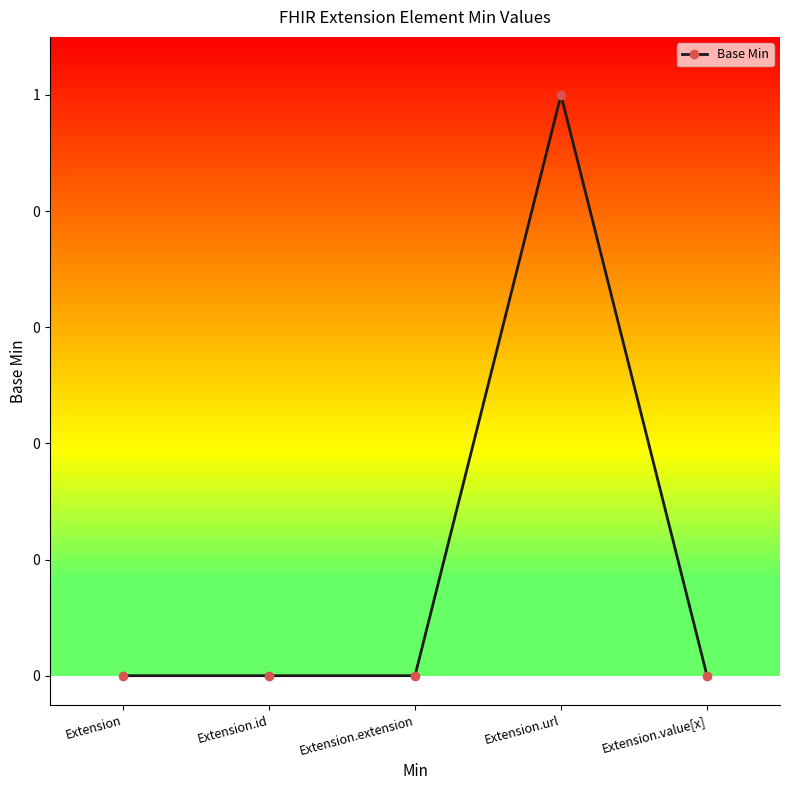

How many interior local peaks (higher than both neighbors) does the data have?

1